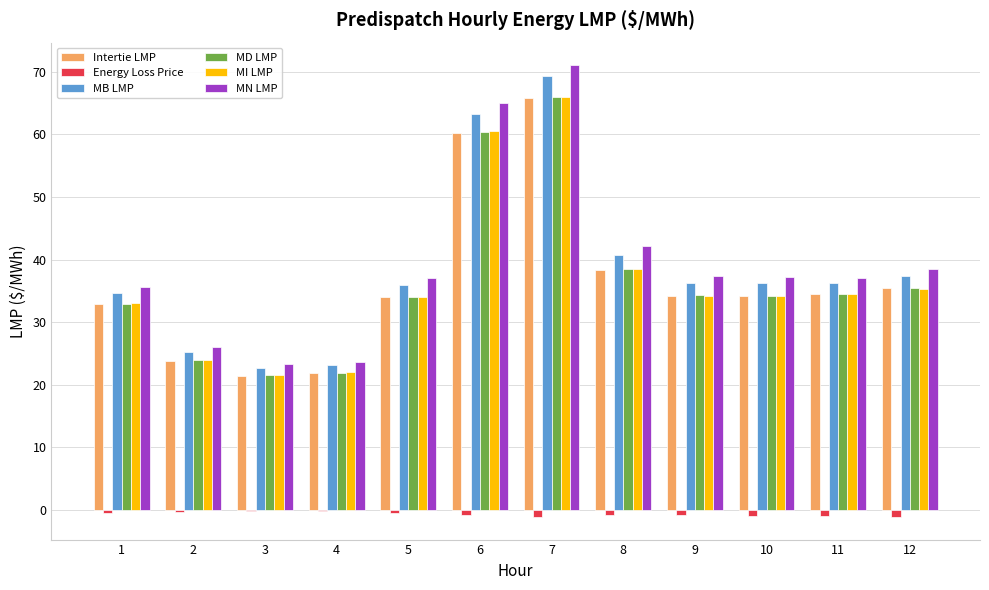

Does the chart contain stacked bars?

No